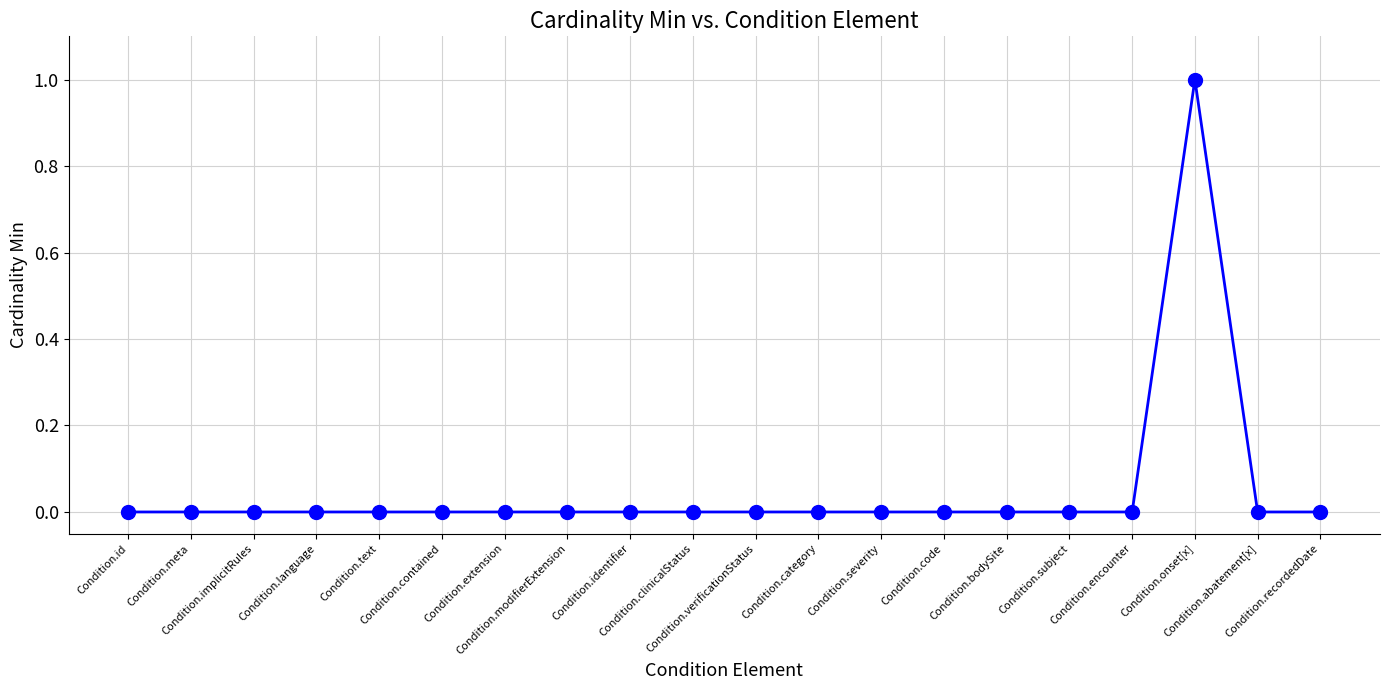

How many categories are shown in the chart?

20